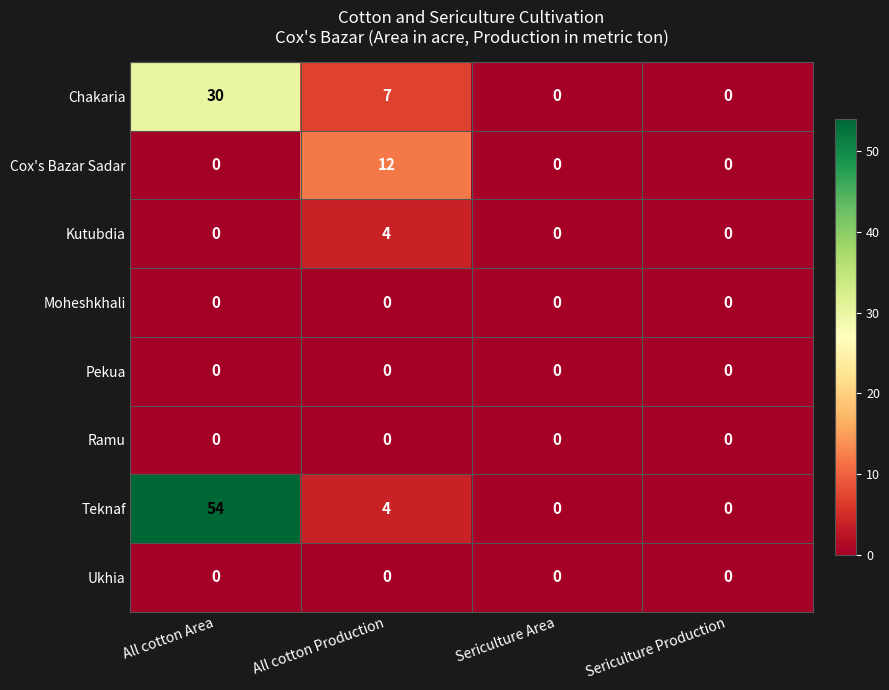

What is the greatest value displayed?

54